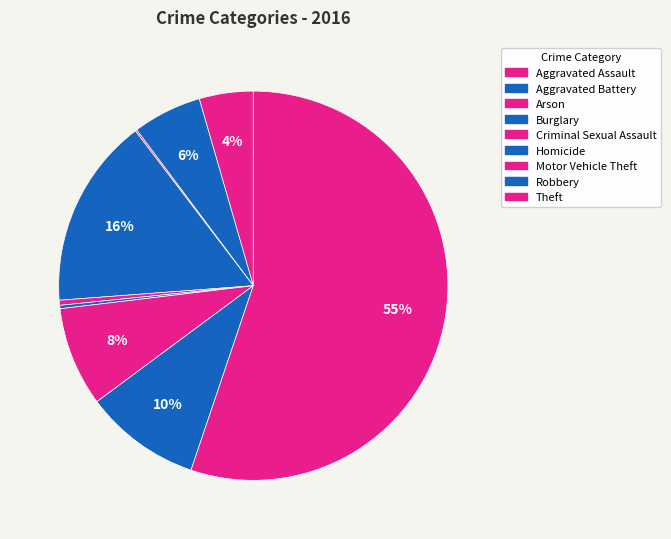

How many segments does this pie chart have?

9